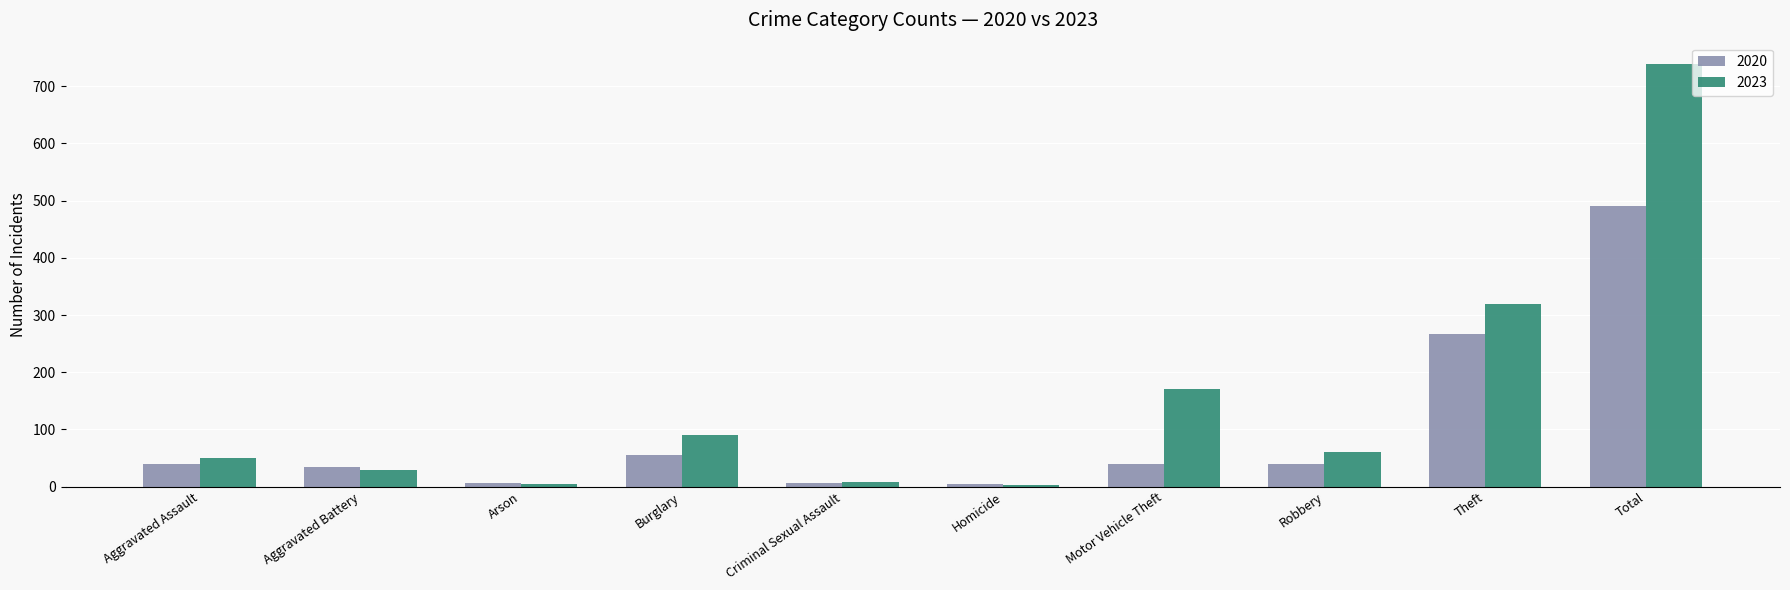

What is the label of the 7th bar from the right?

Burglary